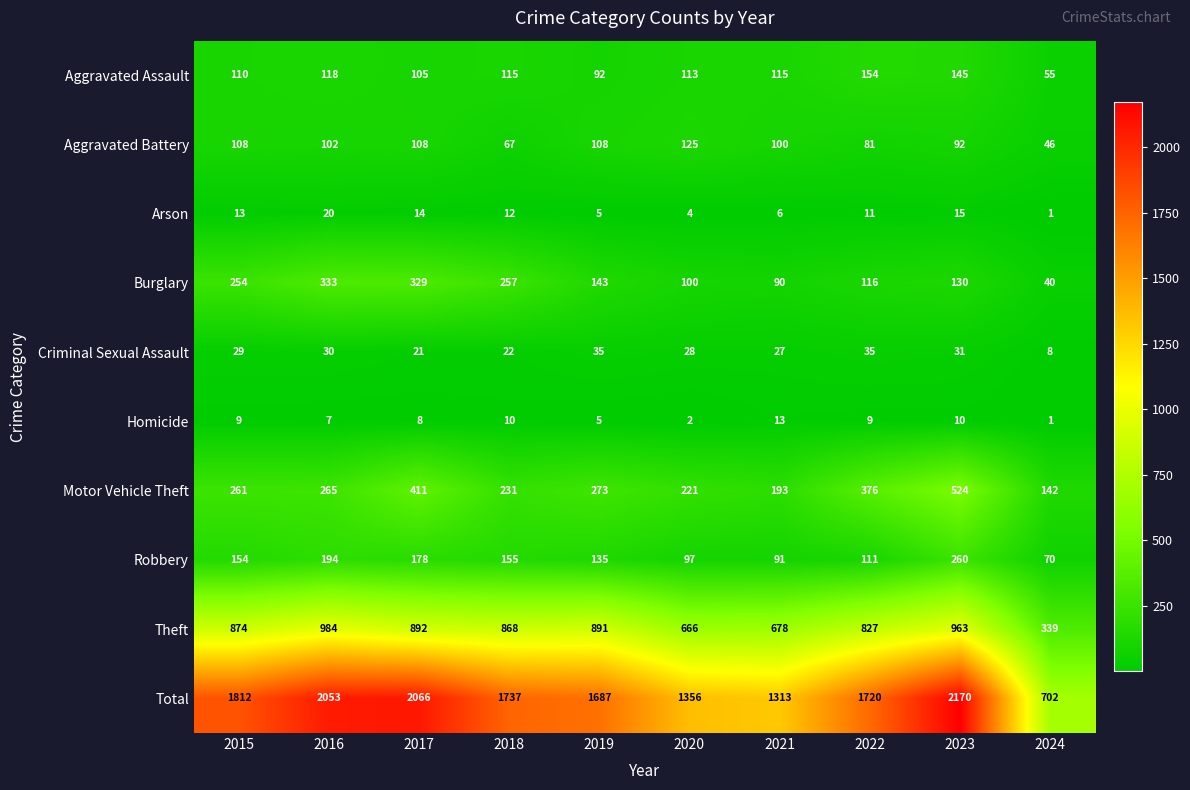

Which series has the largest total across all categories?

Total